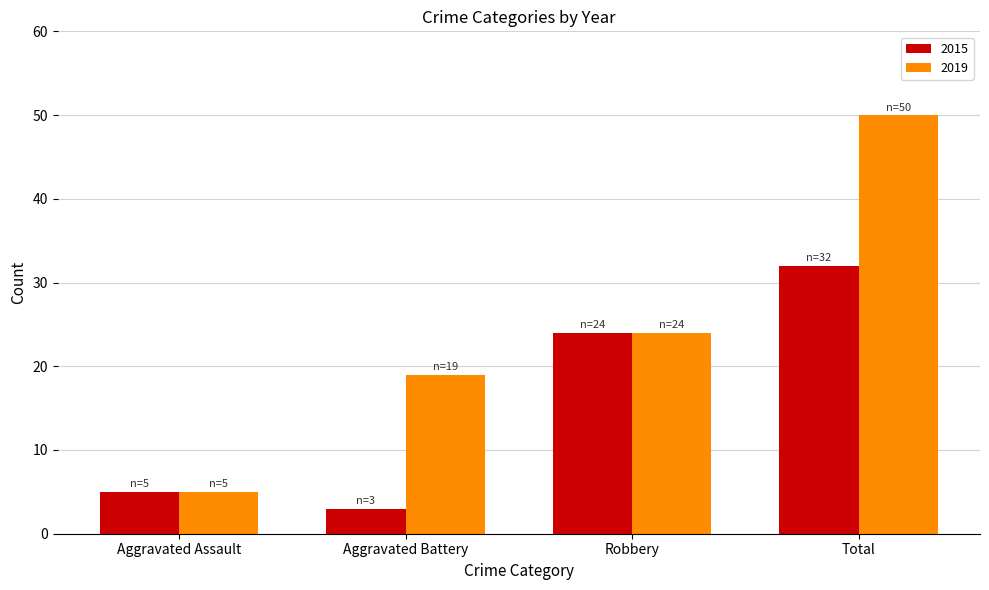

What is the label of the 1st bar from the left?

Aggravated Assault